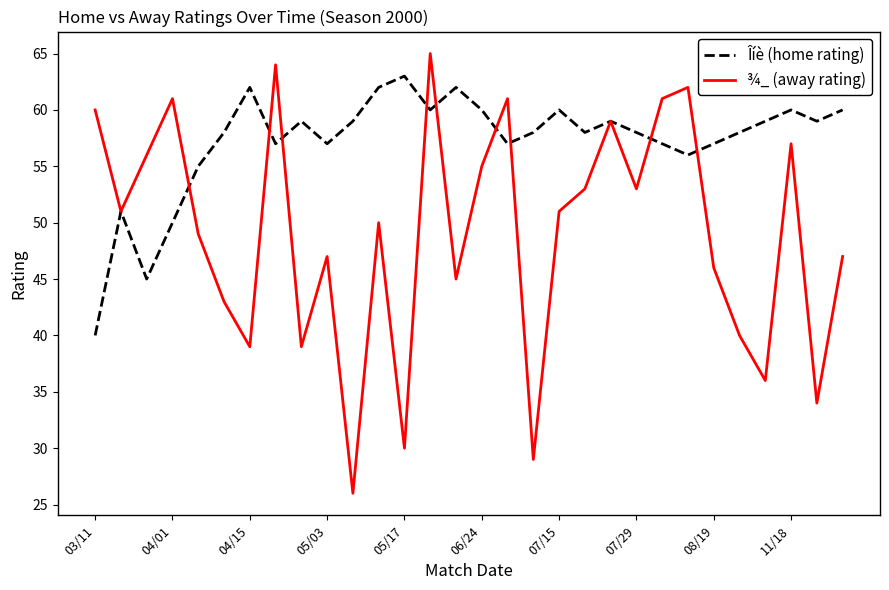

Reading left to right, list all the values displayed in this chart.

Îíè (home rating): 40	51	45	50	55	58	62	57	59	57	59	62	63	60	62	60	57	58	60	58	59	58	57	56	57	58	59	60	59	60
¾_ (away rating): 60	51	56	61	49	43	39	64	39	47	26	50	30	65	45	55	61	29	51	53	59	53	61	62	46	40	36	57	34	47